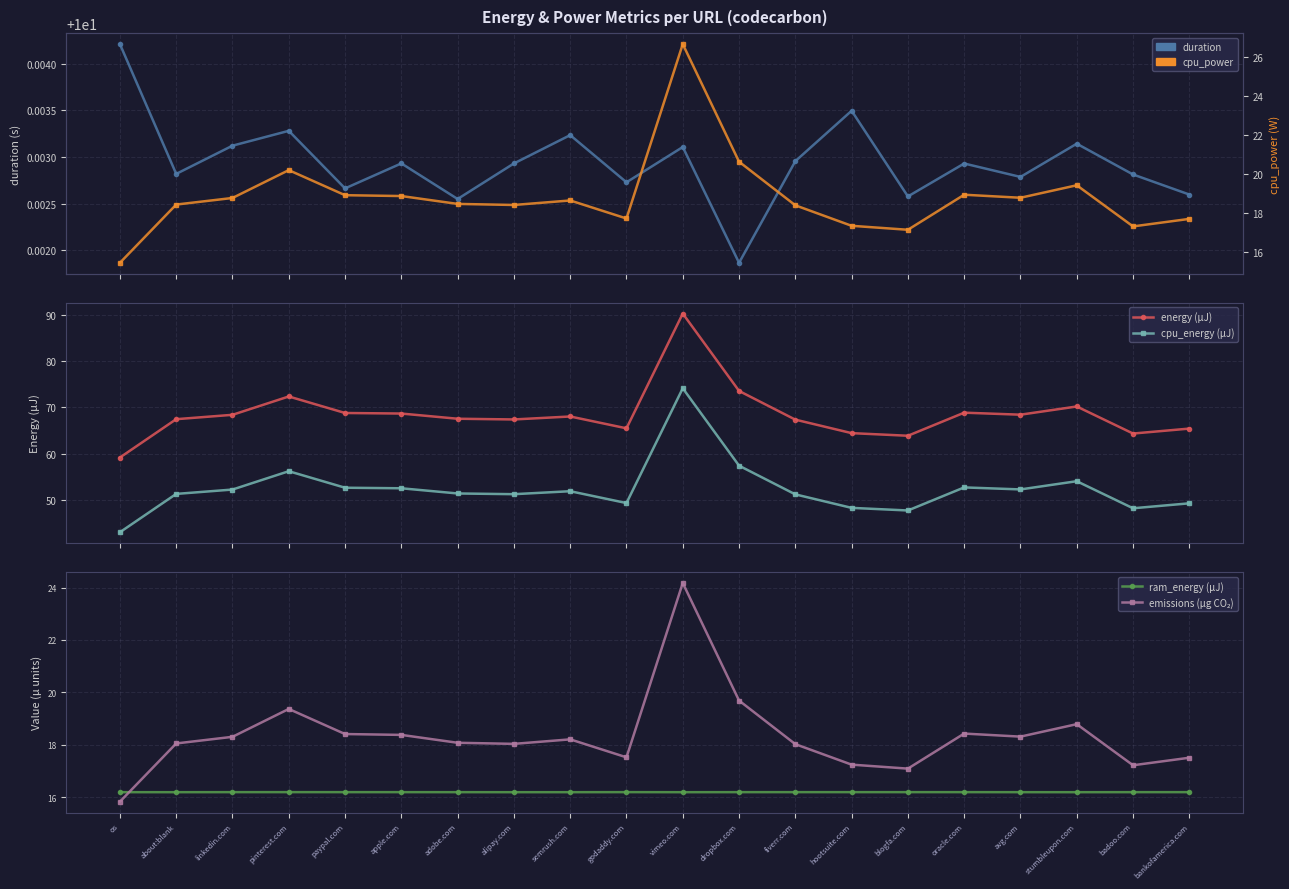

At how many categories does at least one series exceed 34?

20